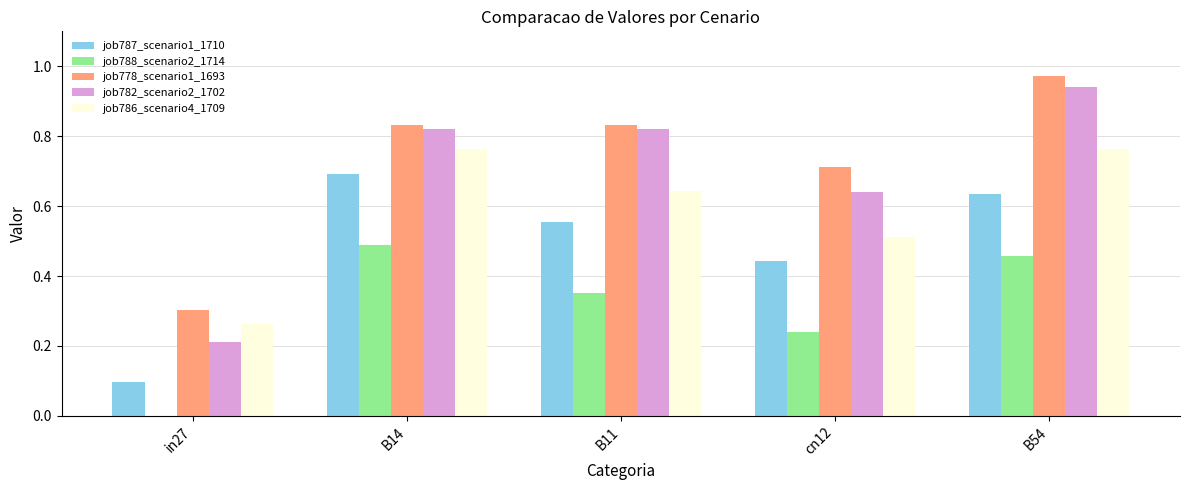

Which series changed the most between B11 and cn12?

job782_scenario2_1702